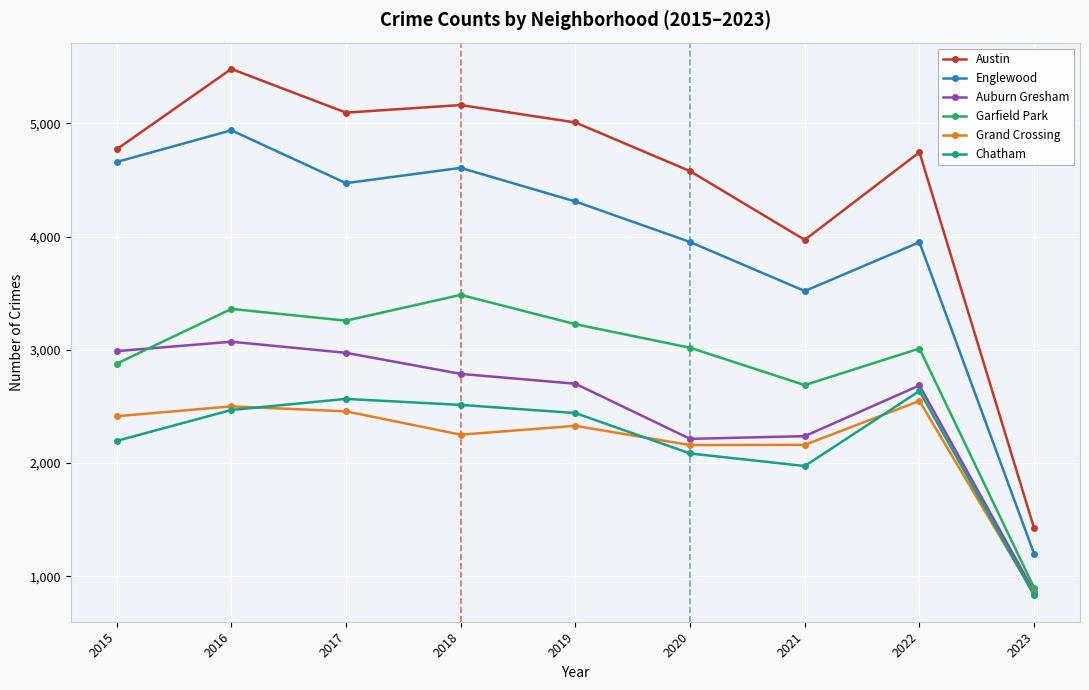

True or false: Englewood and Austin intersect in this chart.

False